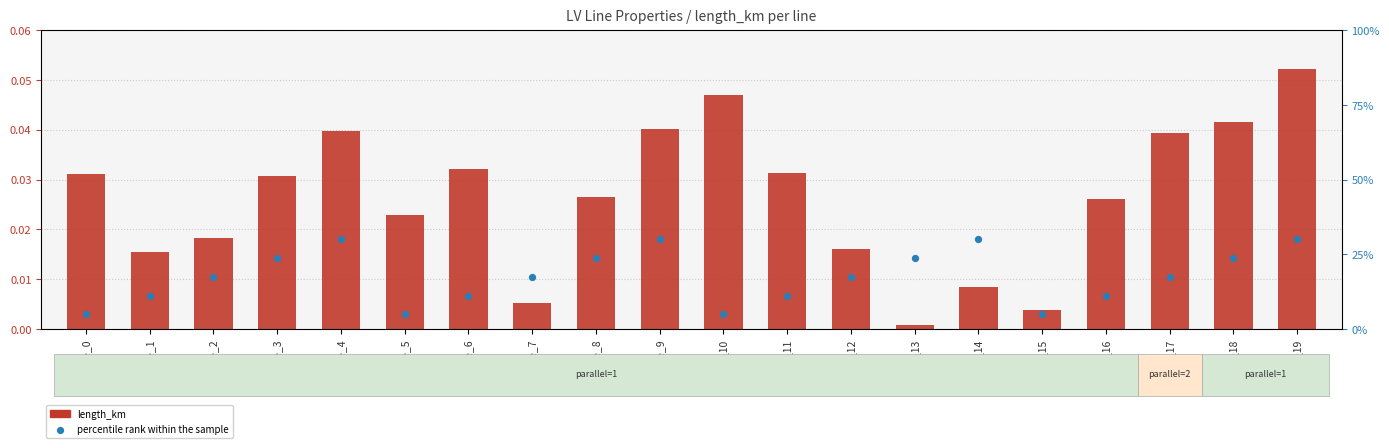

Which series has the largest total across all categories?

percentile rank within the sample